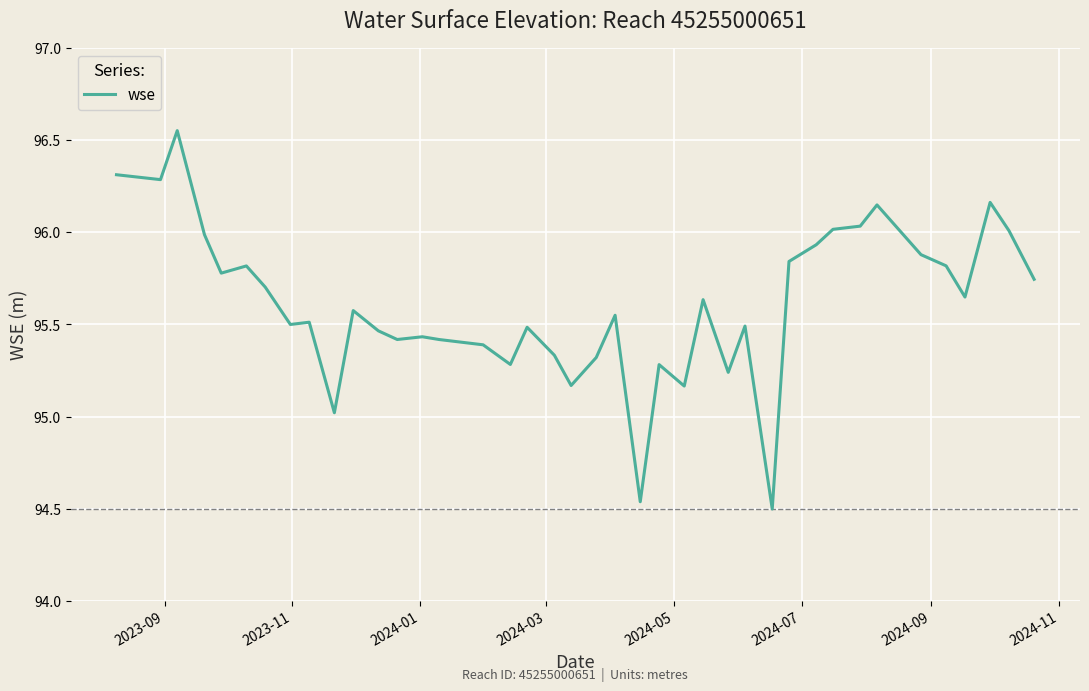

How many series are shown in this chart?

1